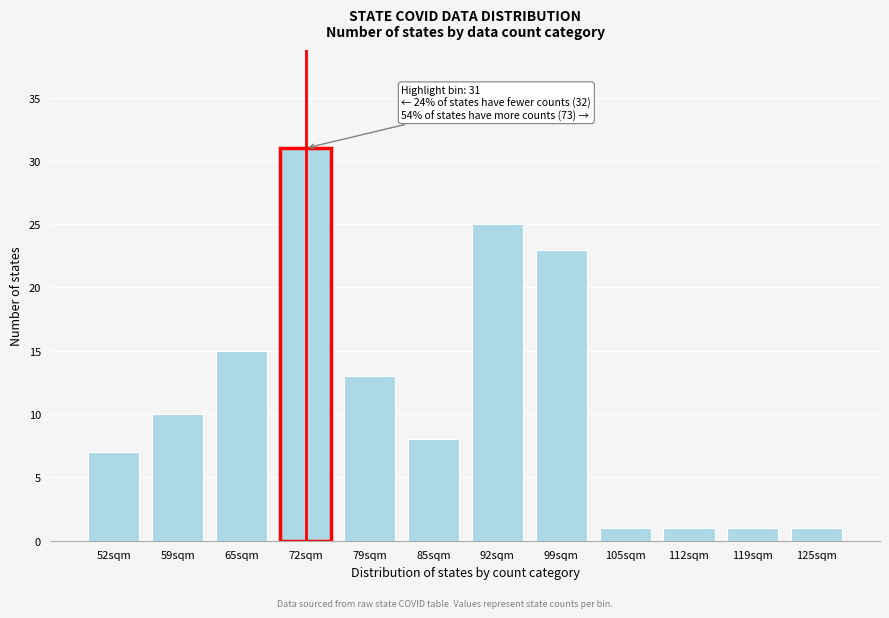

Reading right to left, list all the values displayed in this chart.

1	1	1	1	23	25	8	13	31	15	10	7